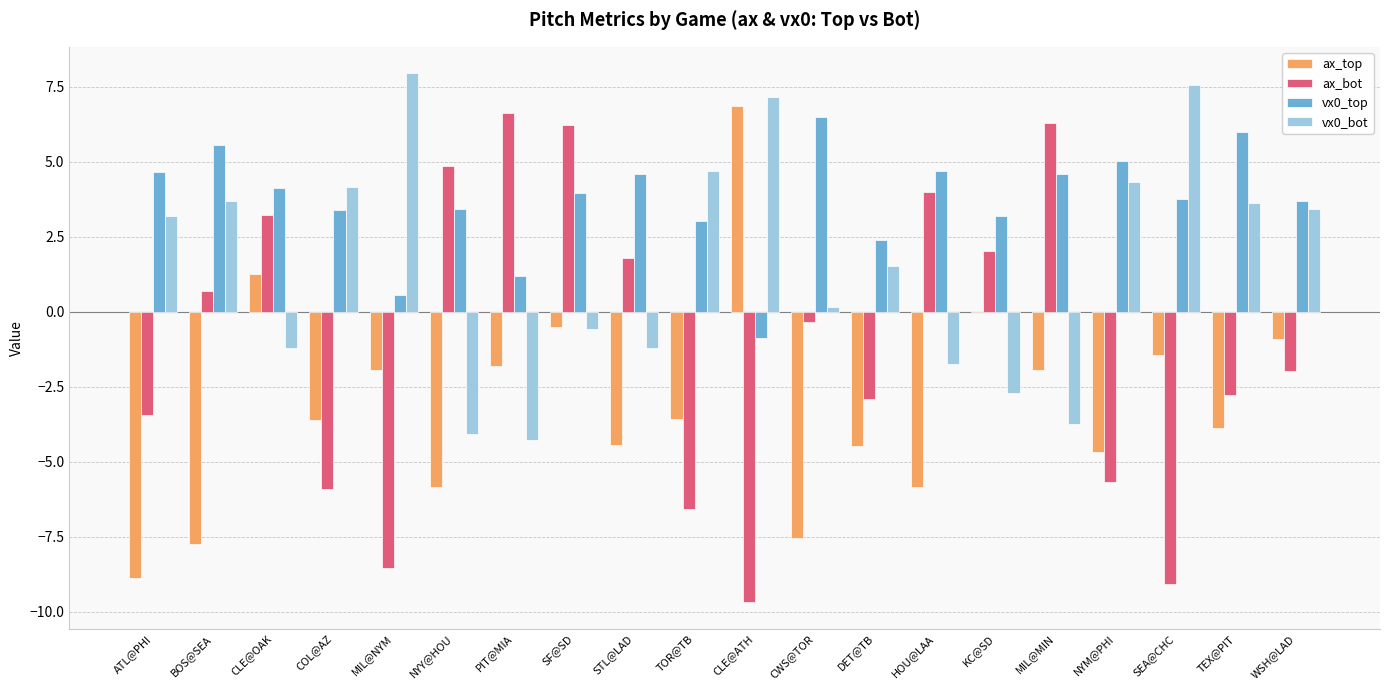

How many positive values does the vx0_top series have?

19